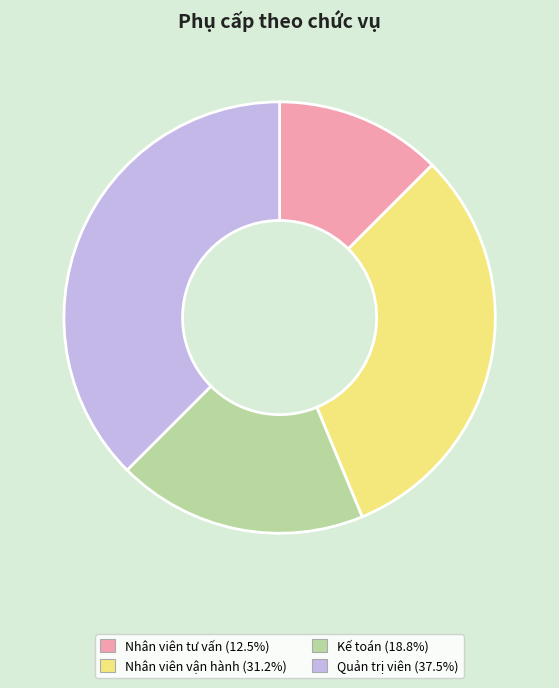

True or false: Kế toán accounts for 19% of the total.

True